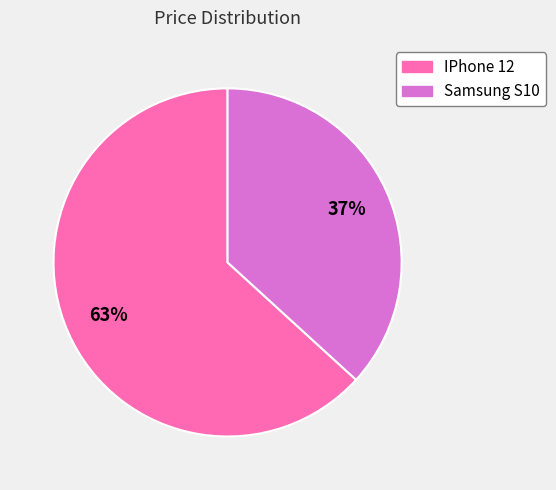

Which slice represents more than half of the pie?

IPhone 12